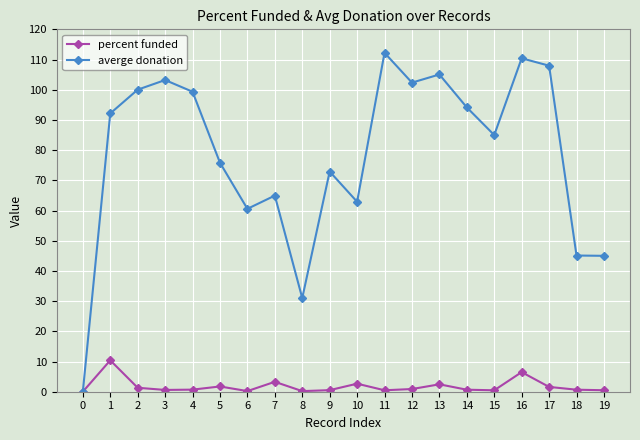

How many lines are shown in the chart?

2